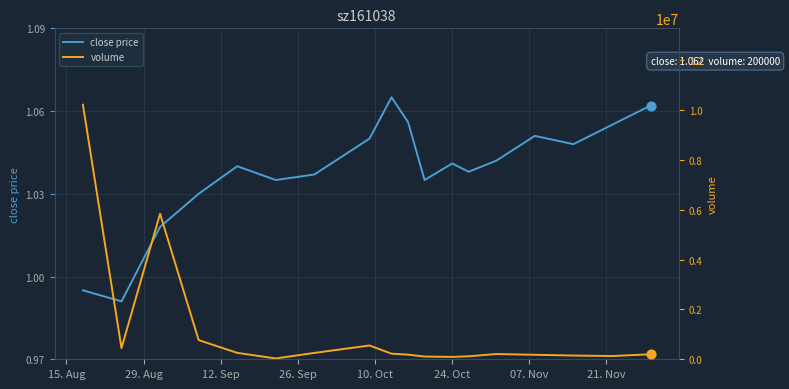

Which series reaches the minimum Y coordinate?

close price